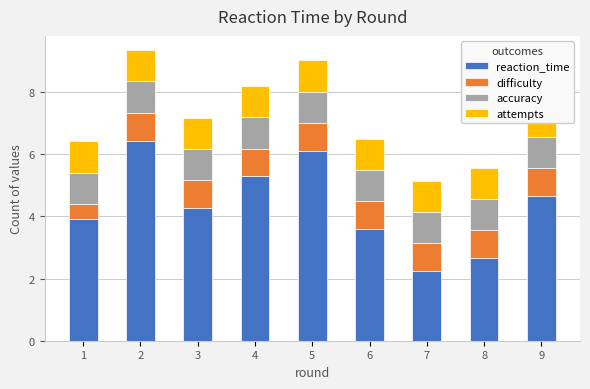

The difficulty series shows 0.9 at 4. True or false?

True